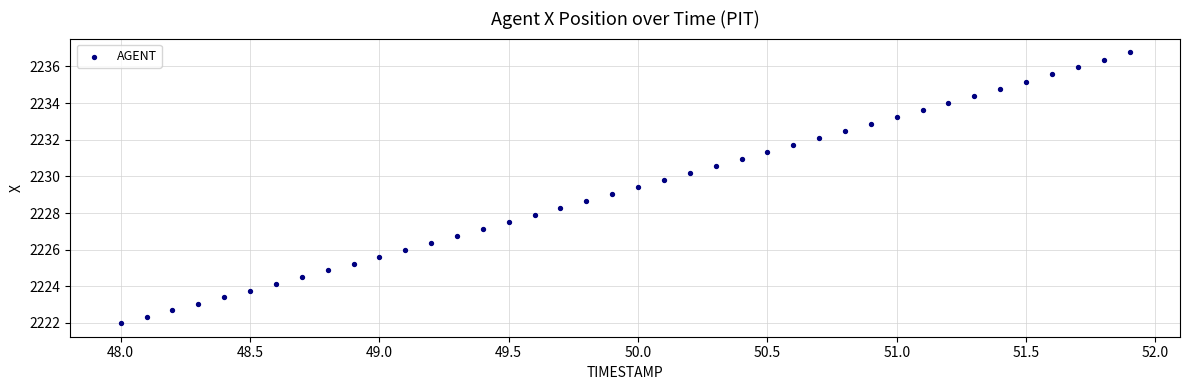

What is the range of Y values (max minus min)?

14.8